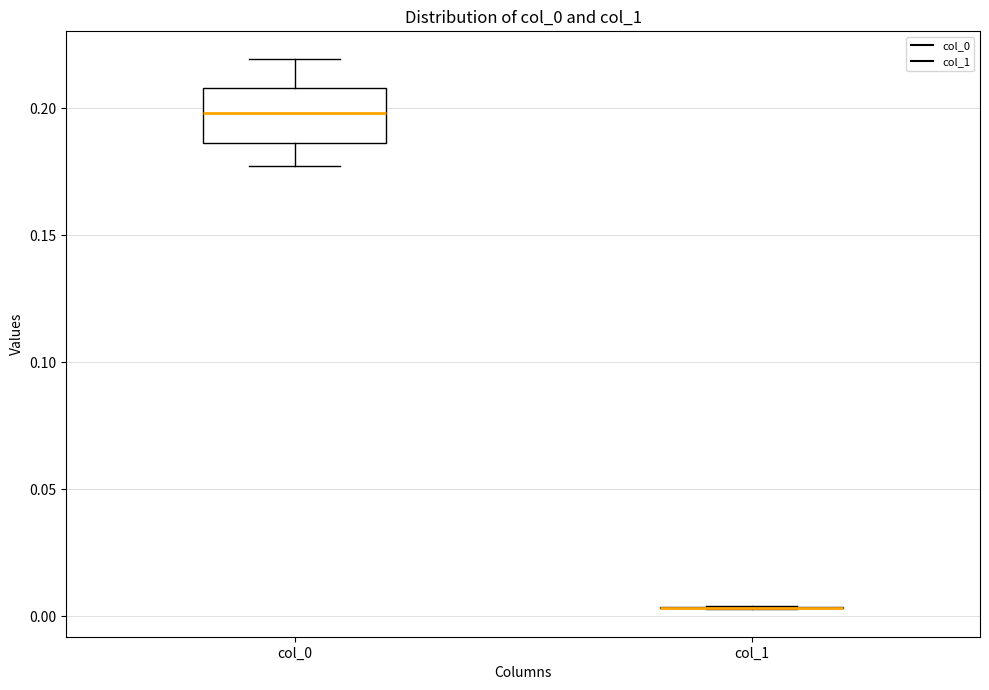

Reading left to right, transcribe this box plot: for each box, give where its median line is, the range the box spans, and where its two whiskers end, as read against the y-axis. The values are not printed on the chart, so give them approximately, as read against the axis.

col_0: median 0.200, box 0.185 to 0.210, whiskers 0.175 to 0.220
col_1: box collapsed to a line at 0.005, whiskers 0.005 to 0.005